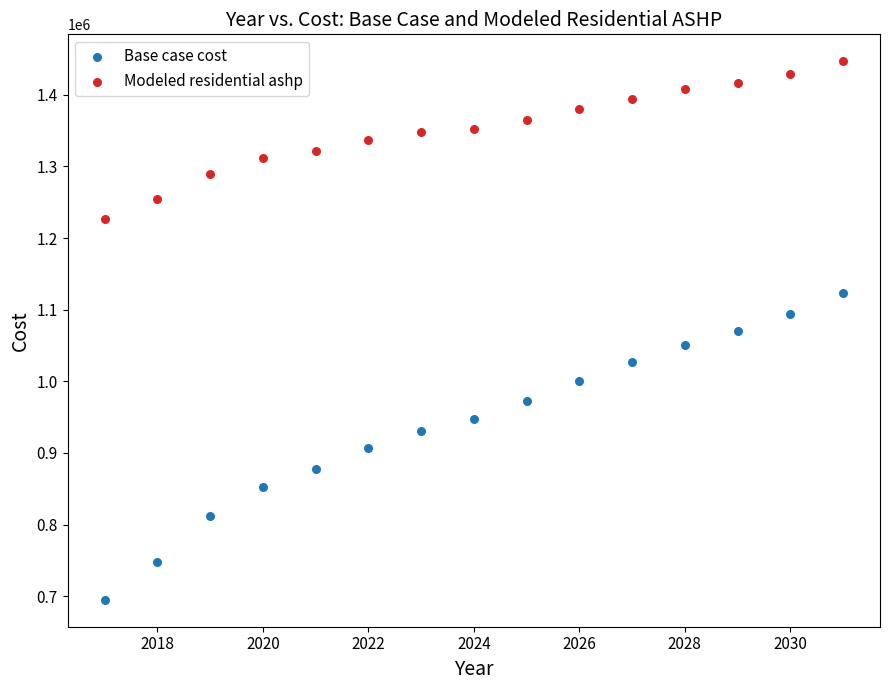

Across all data points, what is the range of X values (max minus min)?

14.0